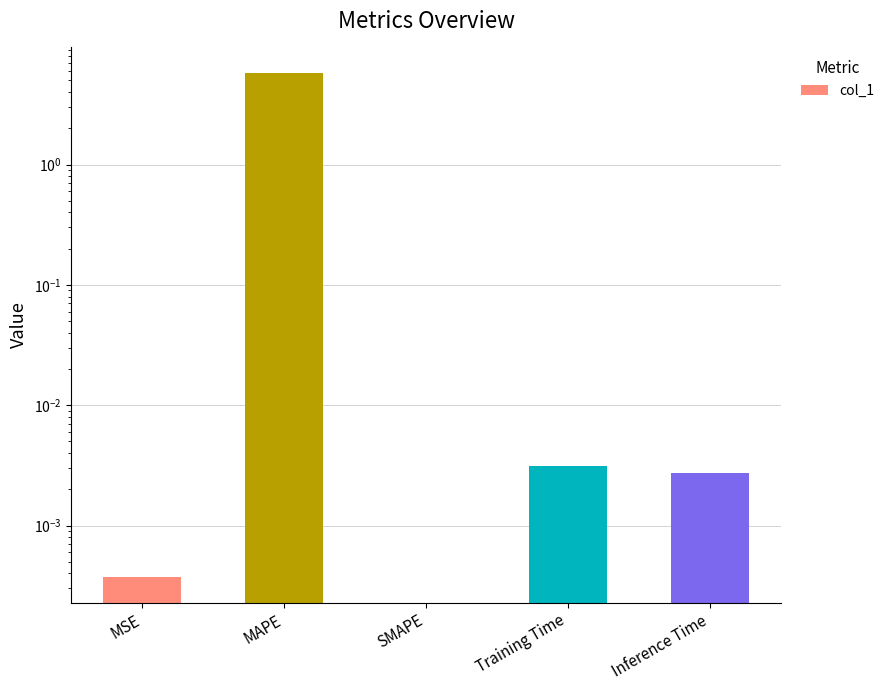

Does the chart contain stacked bars?

No